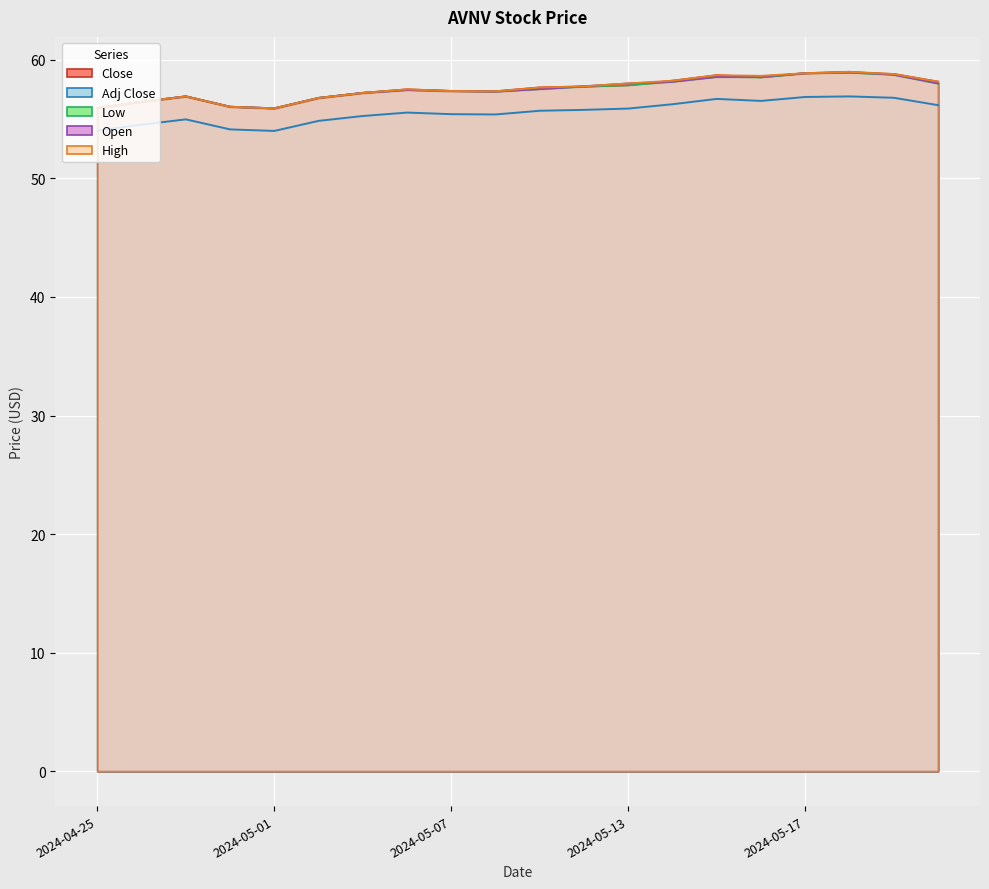

Which series has the largest range (max minus min)?

Open